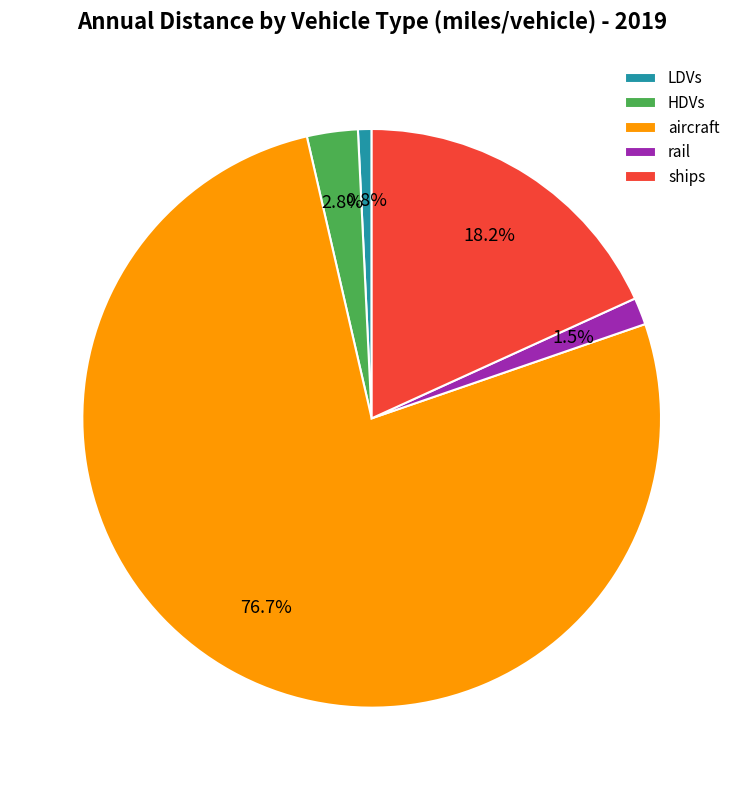

What percentage is the HDVs slice, to the nearest percent?

3%